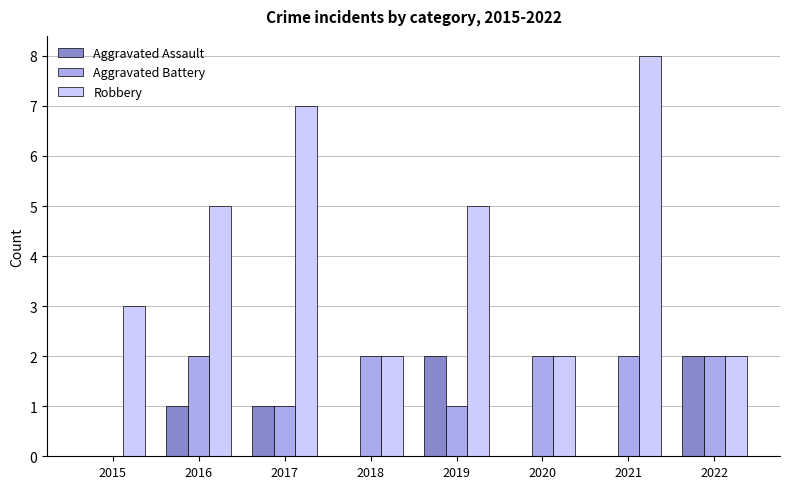

What is the approximate value of Robbery at 2015?

3